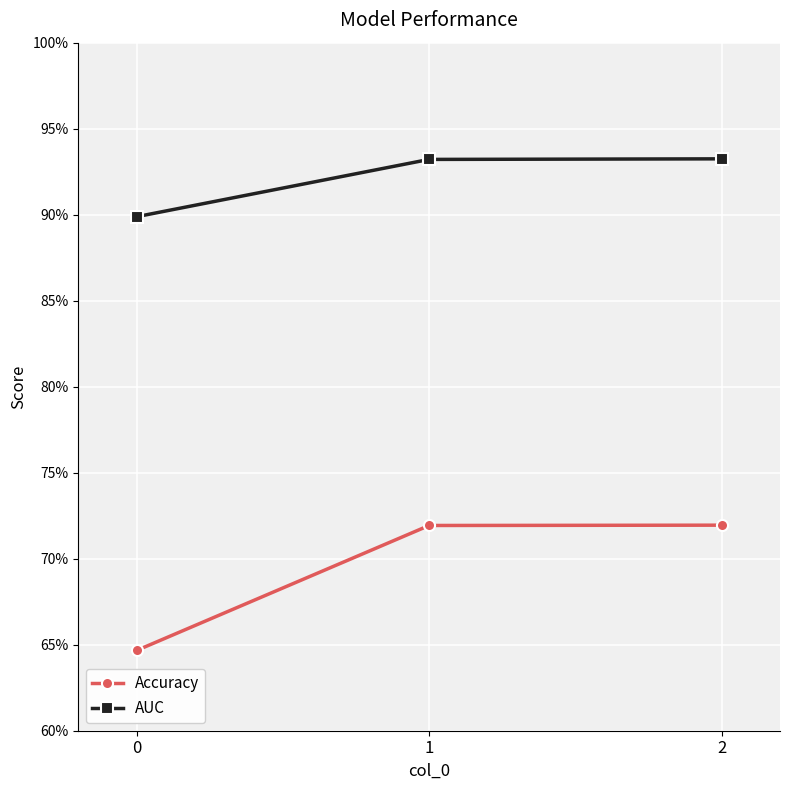

Does the chart display data point markers on the line(s)?

Yes